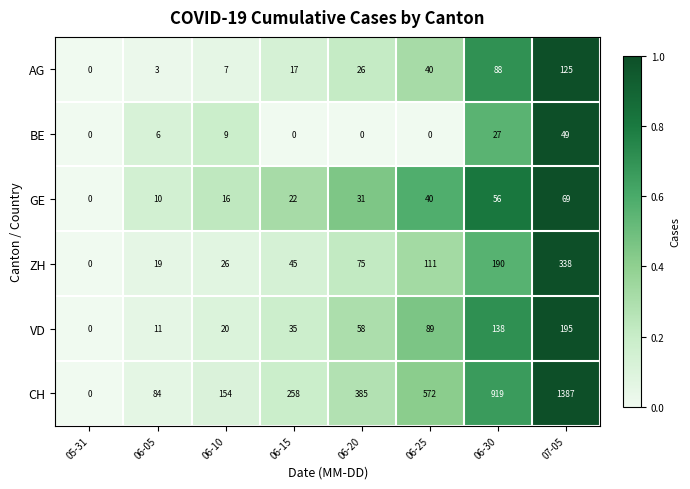

At 07-05, list the series in order from largest to smallest.

CH, ZH, VD, AG, GE, BE